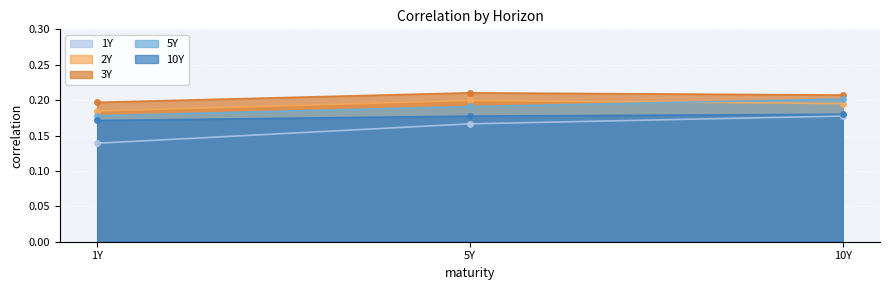

Is the value of 1Y at 5Y greater than the value of 2Y at 5Y?

No